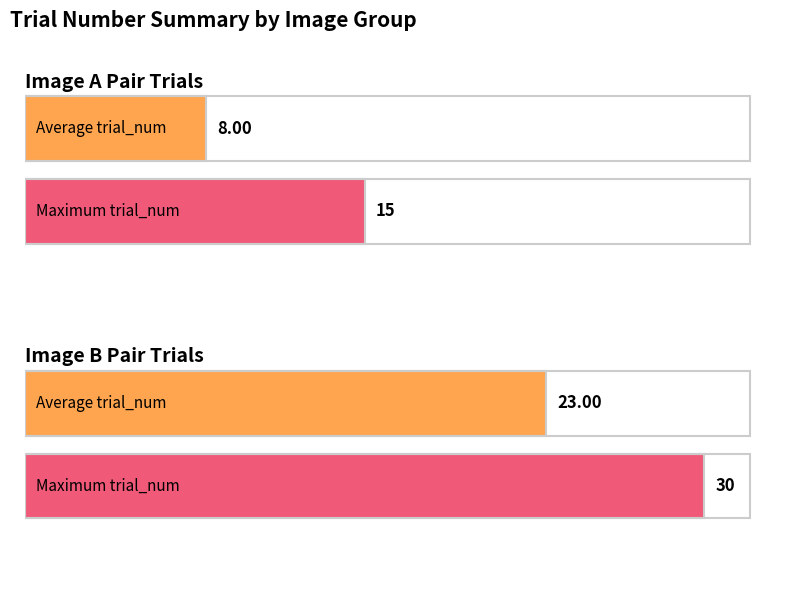

What is the average value of the image_a series?

8